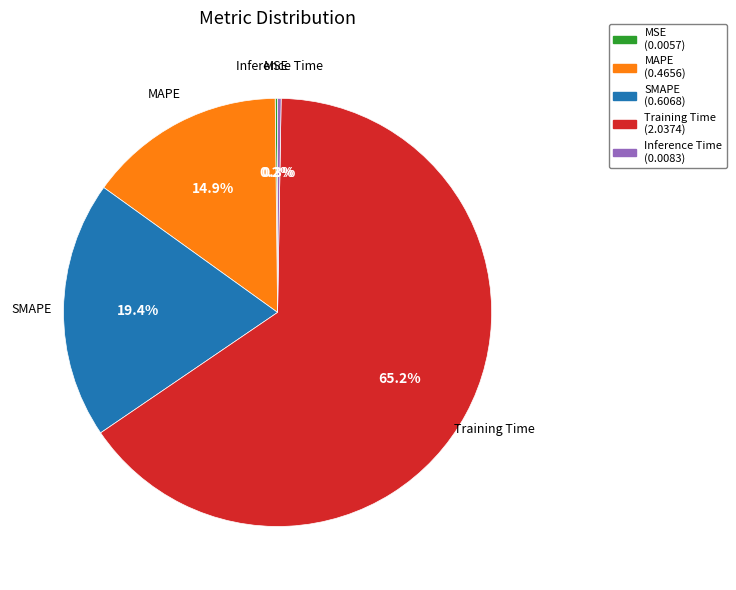

To the nearest percent, what percentage of the pie is SMAPE?

19%